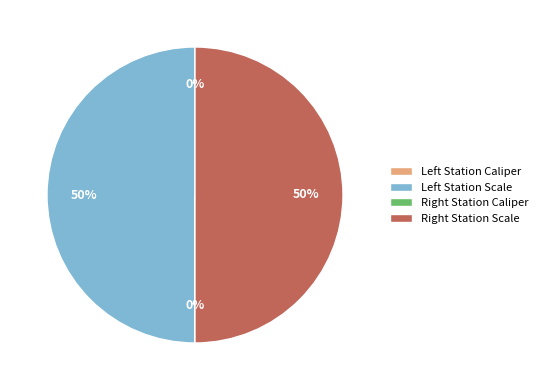

To the nearest percent, what is the difference between the largest and smallest slice percentages?

50%